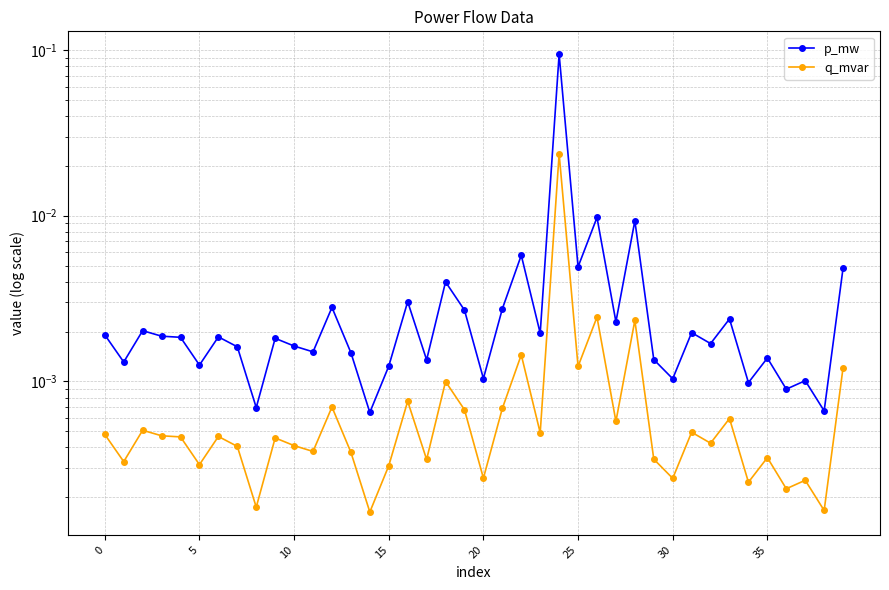

Does the chart have visible grid lines?

Yes